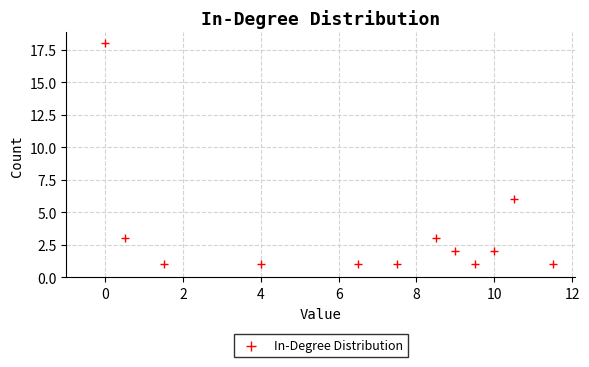

What Y value in the scatter plot is closest to 9?

6